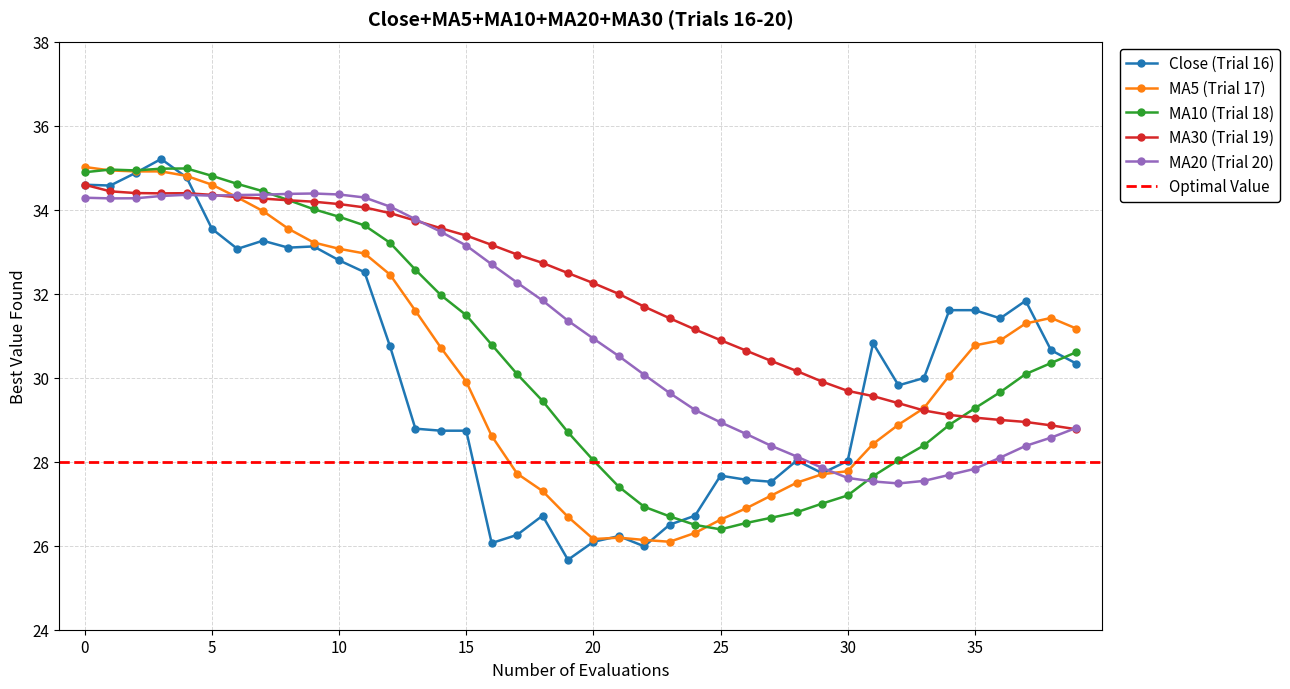

Reading left to right, what are all the values shown in this chart?

ma5: 35.0	34.9	34.9	34.9	34.8	34.6	34.3	34.0	33.5	33.2	33.1	33.0	32.5	31.6	30.7	29.9	28.6	27.7	27.3	26.7	26.2	26.2	26.1	26.1	26.3	26.6	26.9	27.2	27.5	27.7	27.8	28.4	28.9	29.3	30.0	30.8	30.9	31.3	31.4	31.2
ma10: 34.9	35.0	34.9	35.0	35.0	34.8	34.6	34.4	34.2	34.0	33.8	33.6	33.2	32.6	32.0	31.5	30.8	30.1	29.4	28.7	28.0	27.4	26.9	26.7	26.5	26.4	26.5	26.7	26.8	27.0	27.2	27.7	28.0	28.4	28.9	29.3	29.7	30.1	30.3	30.6
ma20: 34.3	34.3	34.3	34.3	34.4	34.3	34.3	34.4	34.4	34.4	34.4	34.3	34.1	33.8	33.5	33.1	32.7	32.3	31.8	31.4	30.9	30.5	30.1	29.6	29.2	28.9	28.7	28.4	28.1	27.9	27.6	27.5	27.5	27.5	27.7	27.8	28.1	28.4	28.6	28.8
ma30: 34.6	34.4	34.4	34.4	34.4	34.3	34.3	34.3	34.2	34.2	34.1	34.1	33.9	33.7	33.6	33.4	33.2	32.9	32.7	32.5	32.2	32.0	31.7	31.4	31.1	30.9	30.6	30.4	30.2	29.9	29.7	29.6	29.4	29.2	29.1	29.0	29.0	28.9	28.9	28.8
close: 34.6	34.6	34.9	35.2	34.8	33.5	33.1	33.3	33.1	33.1	32.8	32.5	30.8	28.8	28.7	28.7	26.1	26.3	26.7	25.7	26.1	26.2	26.0	26.5	26.7	27.7	27.6	27.5	28.0	27.7	28.0	30.8	29.8	30.0	31.6	31.6	31.4	31.8	30.7	30.3